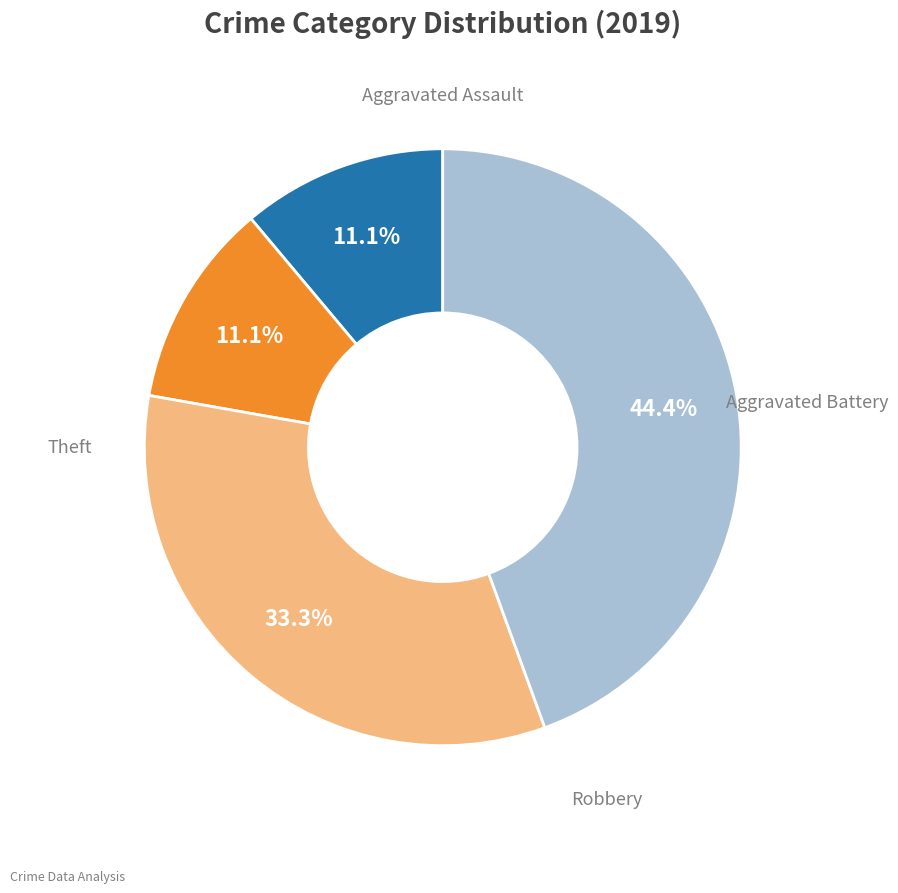

Does any single category account for the majority?

No